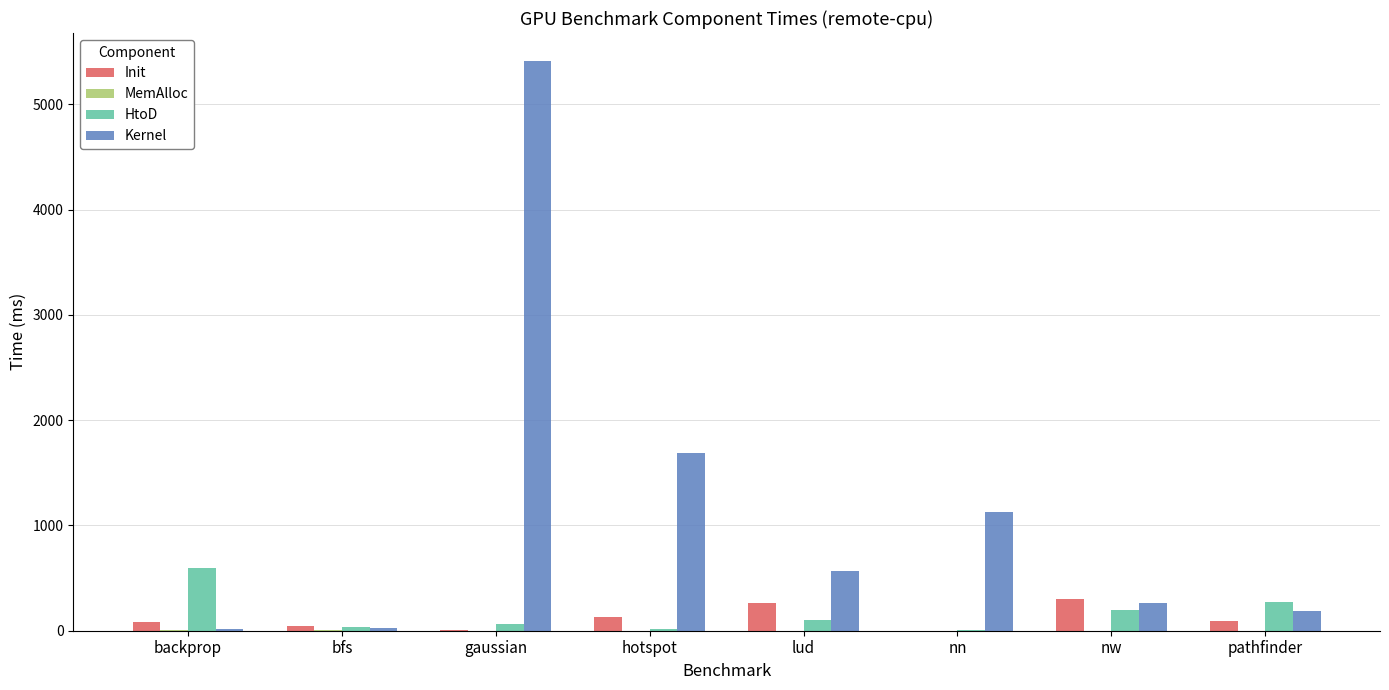

Are the bars grouped side by side (vs. stacked)?

Yes